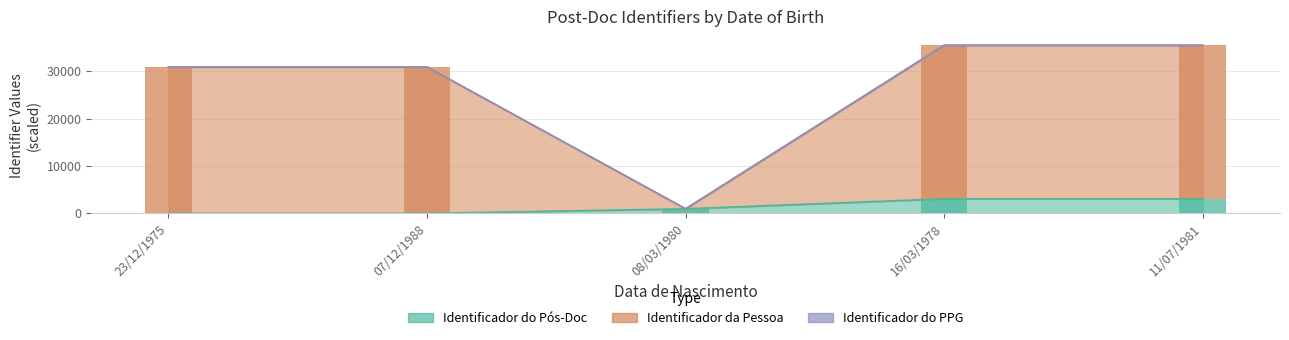

What is the difference between the highest and lowest values at 07/12/1988?

30885.2